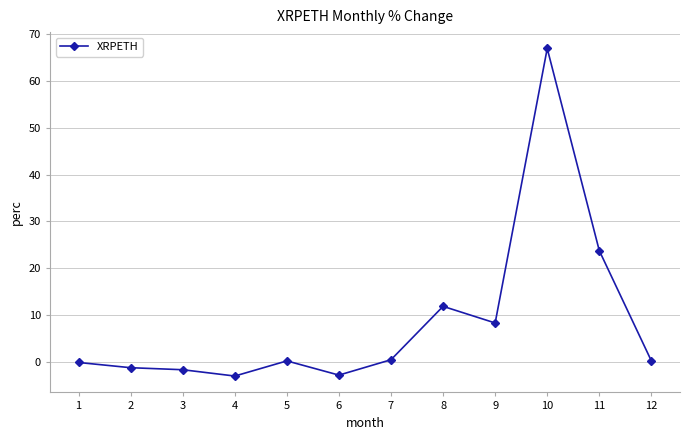

Is it true that the value at 10 is 98.2?

False